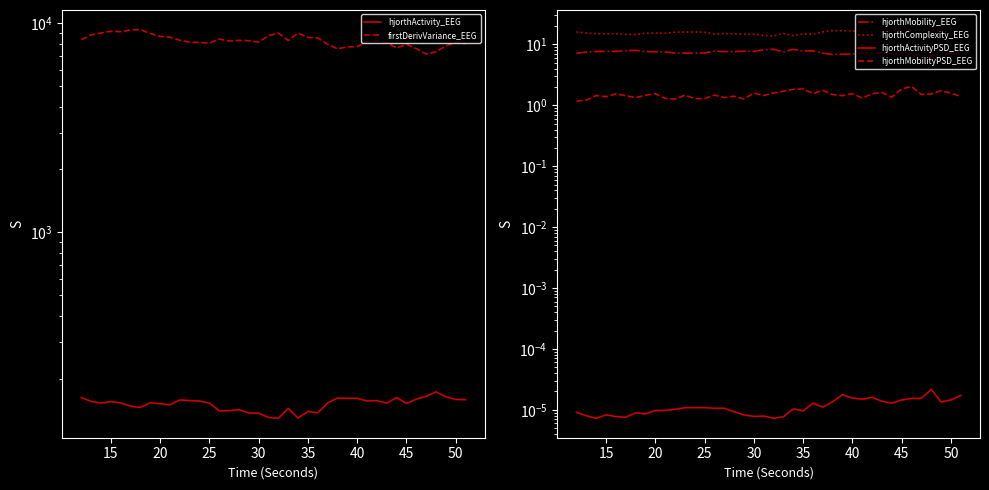

True or false: hjorthActivity_EEG has more than 1 points higher than both neighbors.

True